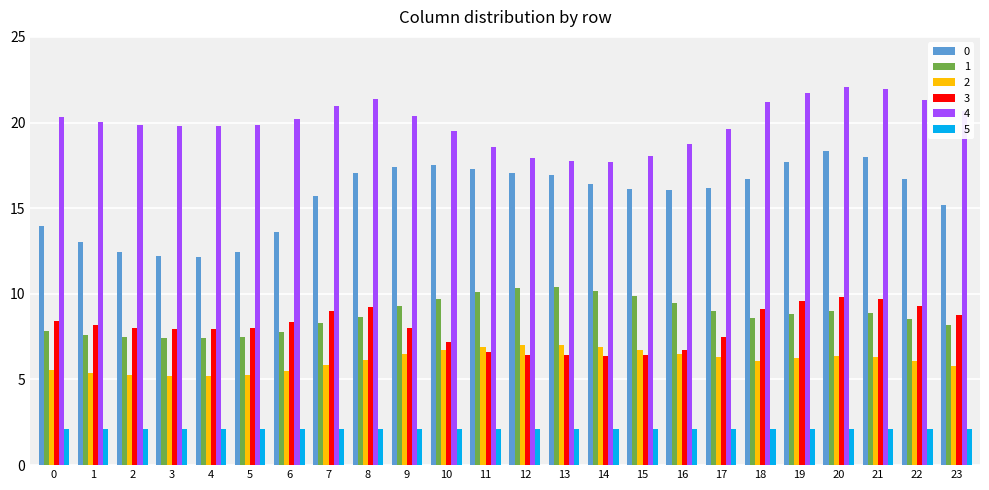

What is the difference between the highest and lowest values at 8?

19.3